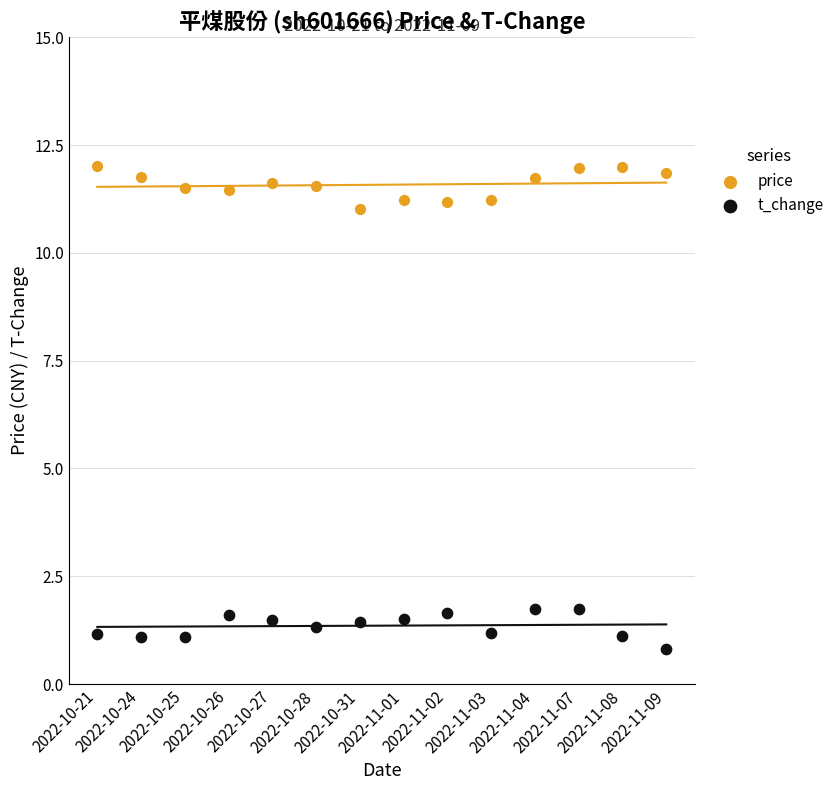

Across all data points, what is the range of Y values (max minus min)?

11.2